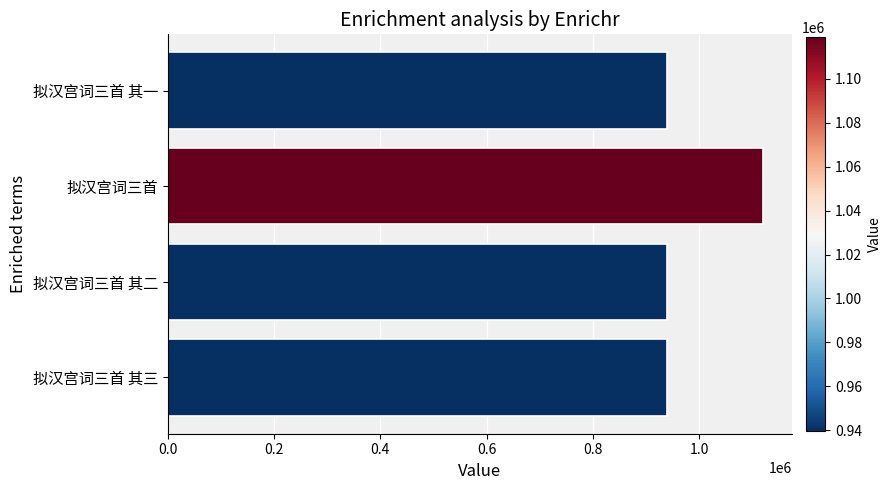

What is the difference between the maximum and minimum values?

179490